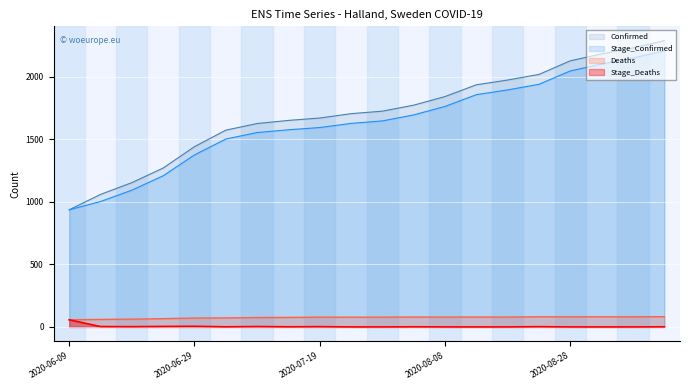

What is the spread (max minus min) of values at 2020-09-07?

2232